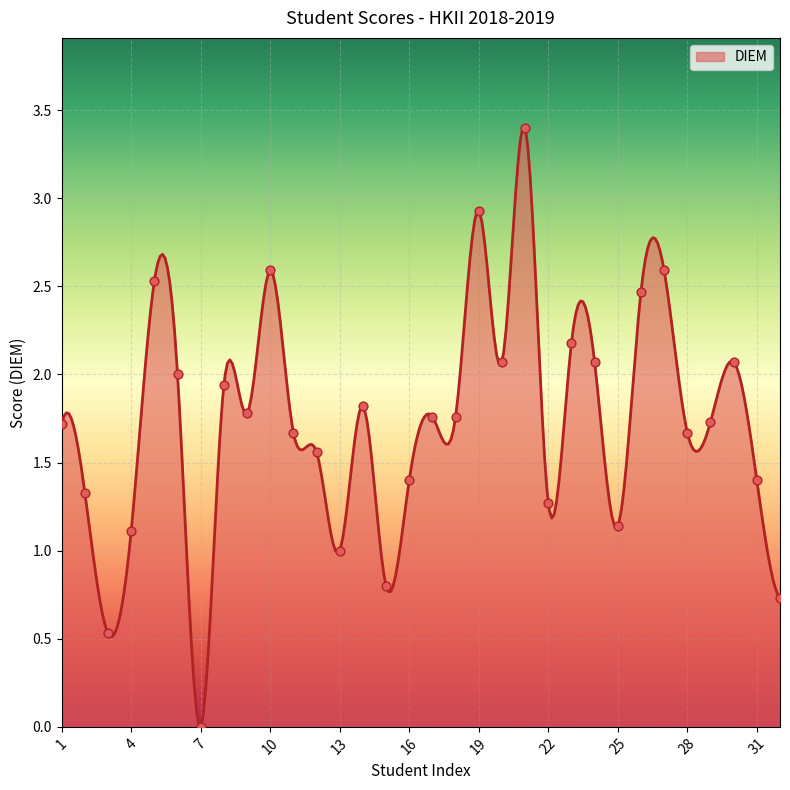

Which has a higher value, 27 or 29?

27